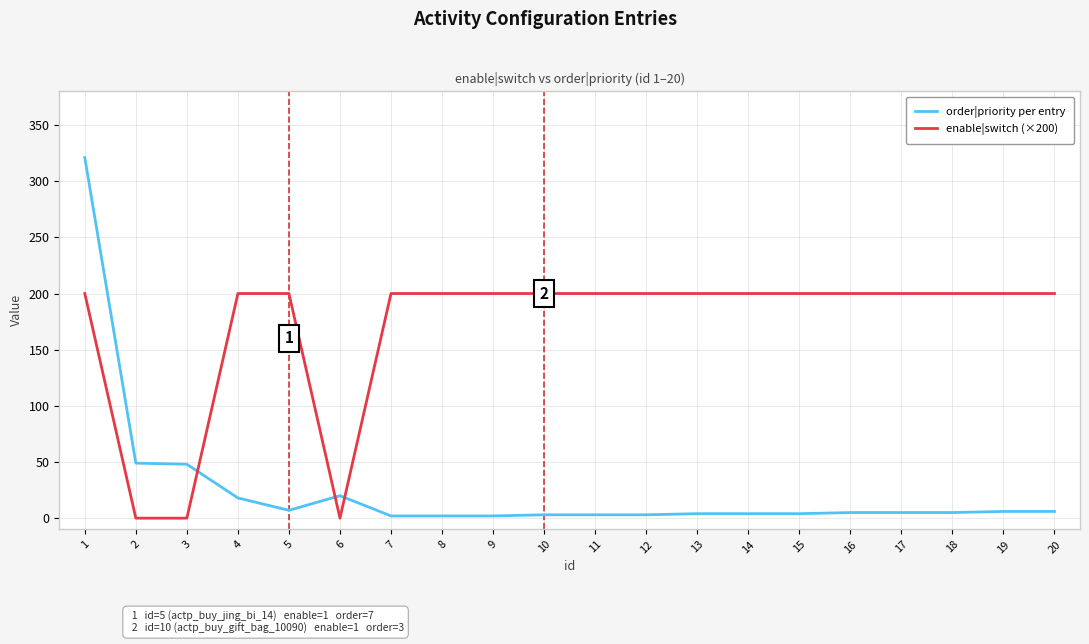

What is the greatest value displayed?

321